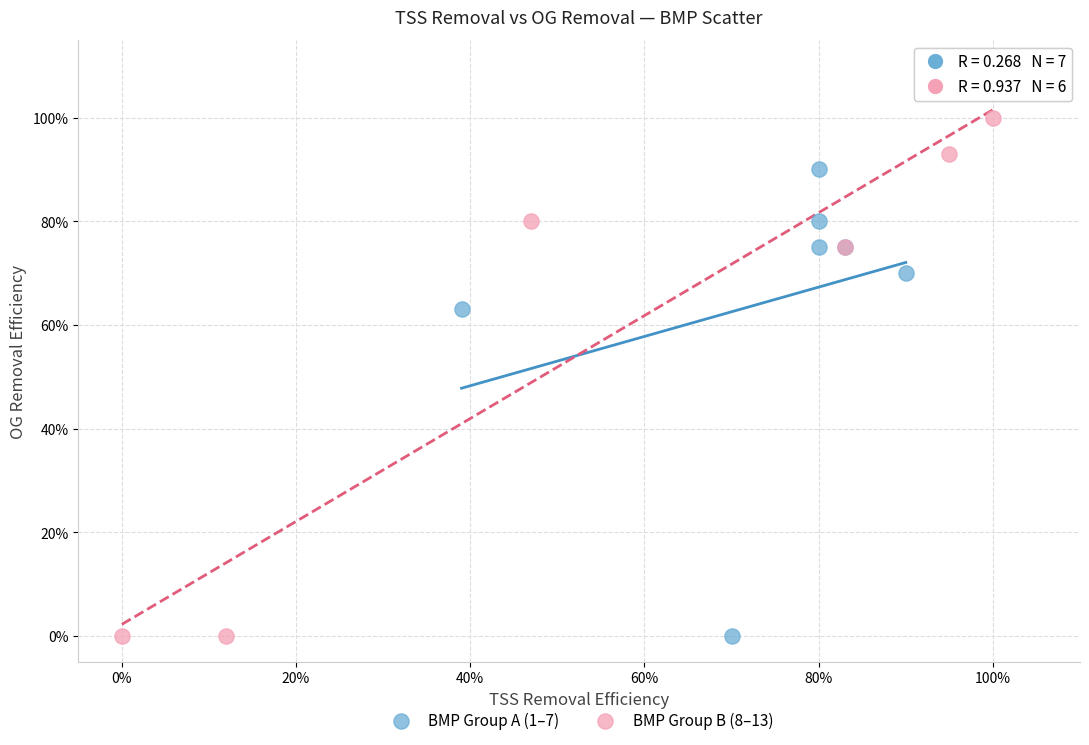

Which series reaches the maximum Y coordinate?

BMP Group B (8–13)